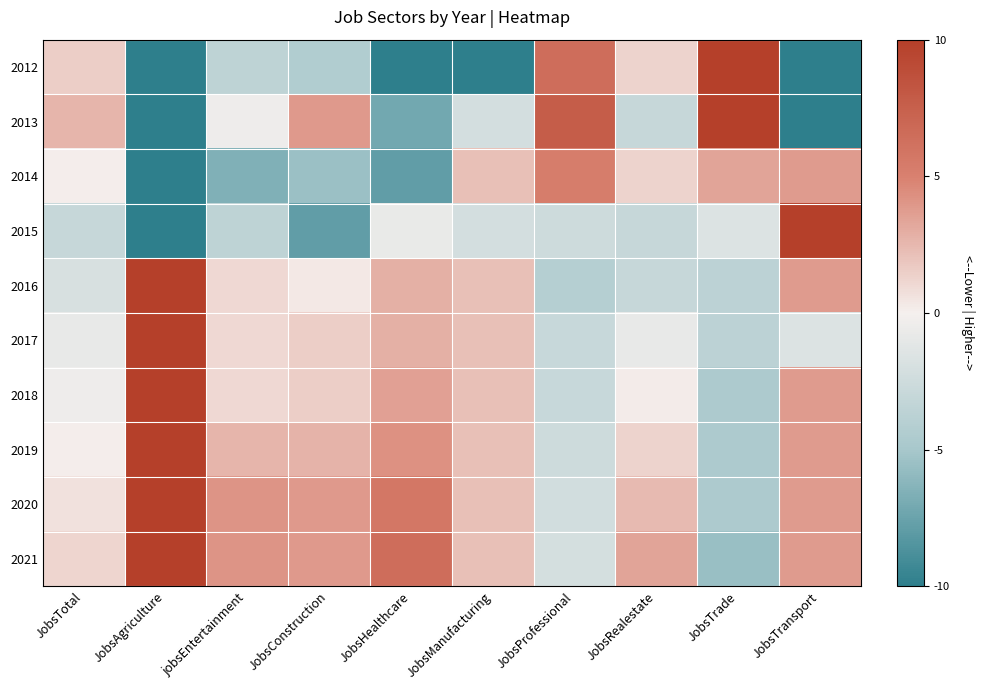

Rank the series by their maximum value, from highest to lowest.

2016, 2017, 2018, 2019, 2020, 2021, 2015, 2013, 2012, 2014